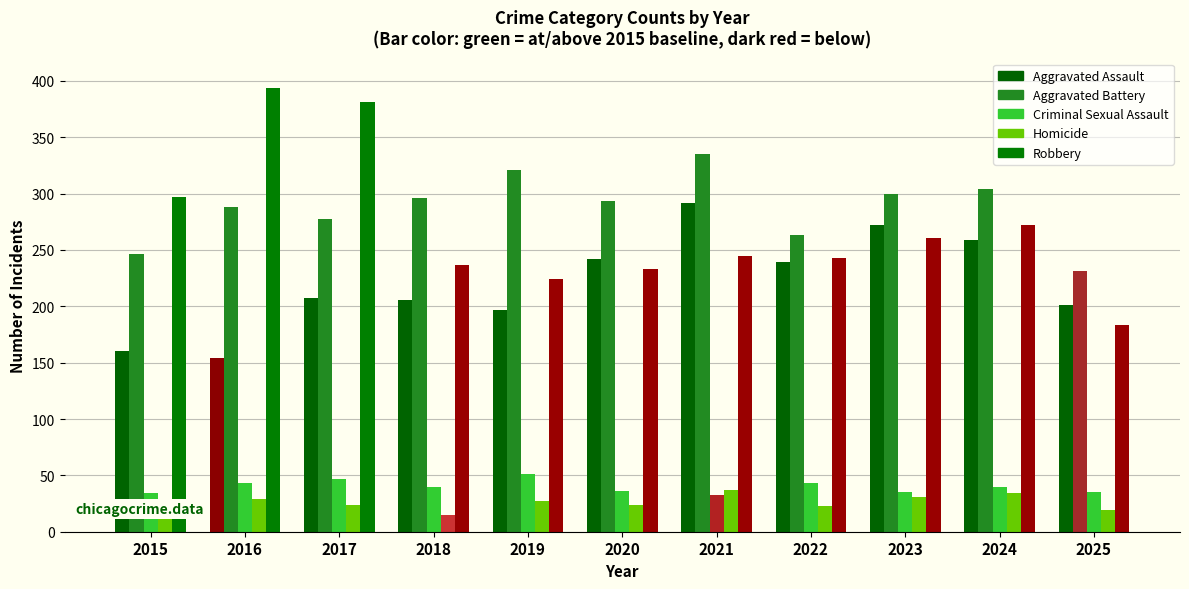

Rank the series by their maximum value, from highest to lowest.

Robbery, Aggravated Battery, Aggravated Assault, Criminal Sexual Assault, Homicide